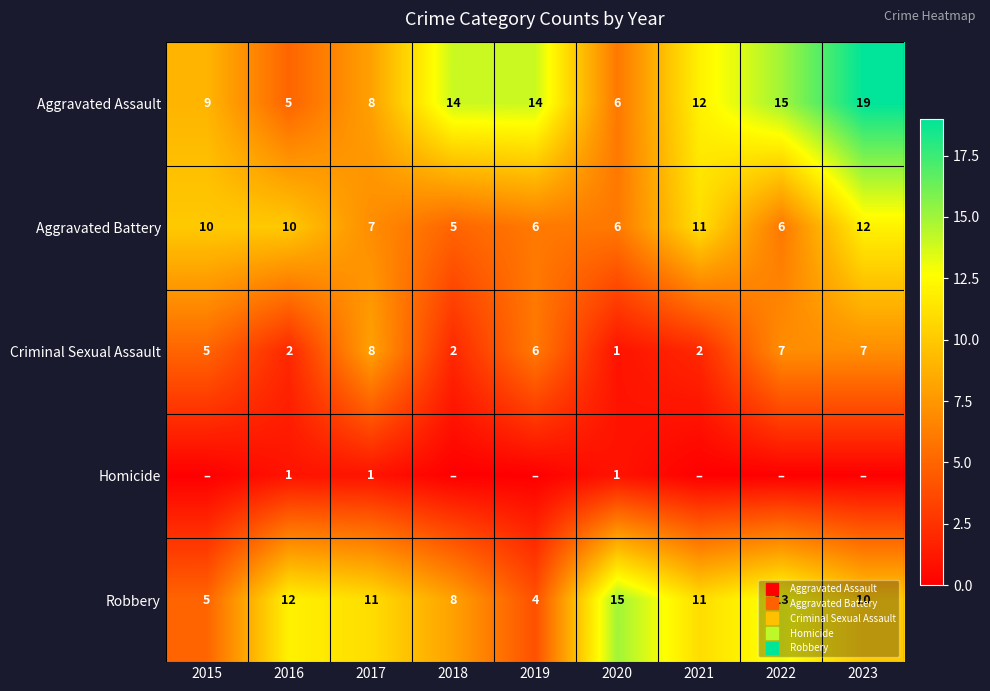

What is the sum of all Homicide values?

3